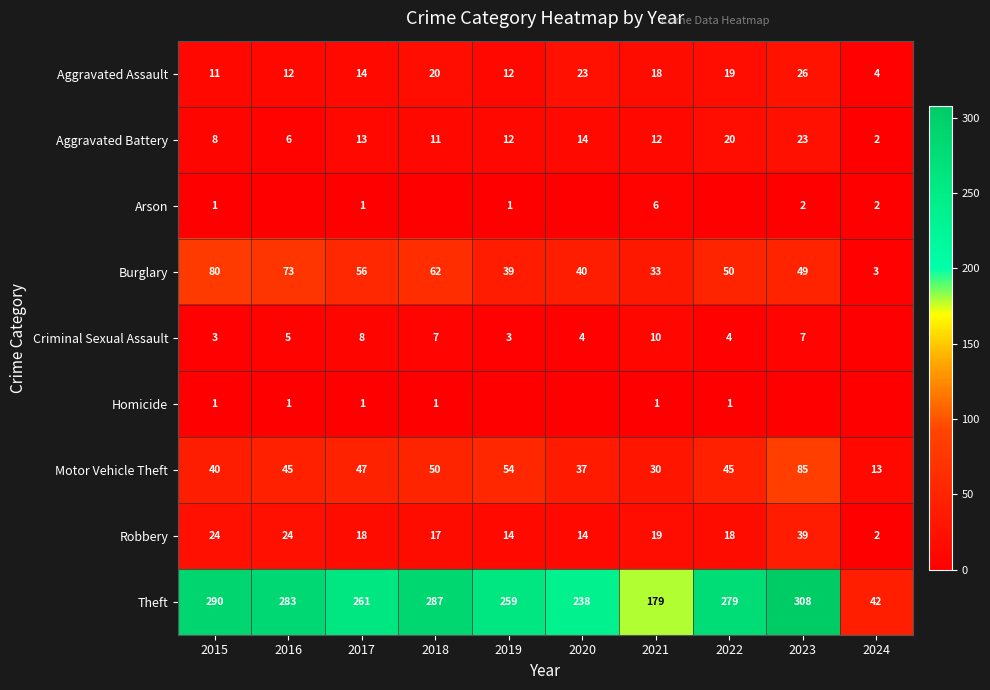

How many data points does each series have?

10